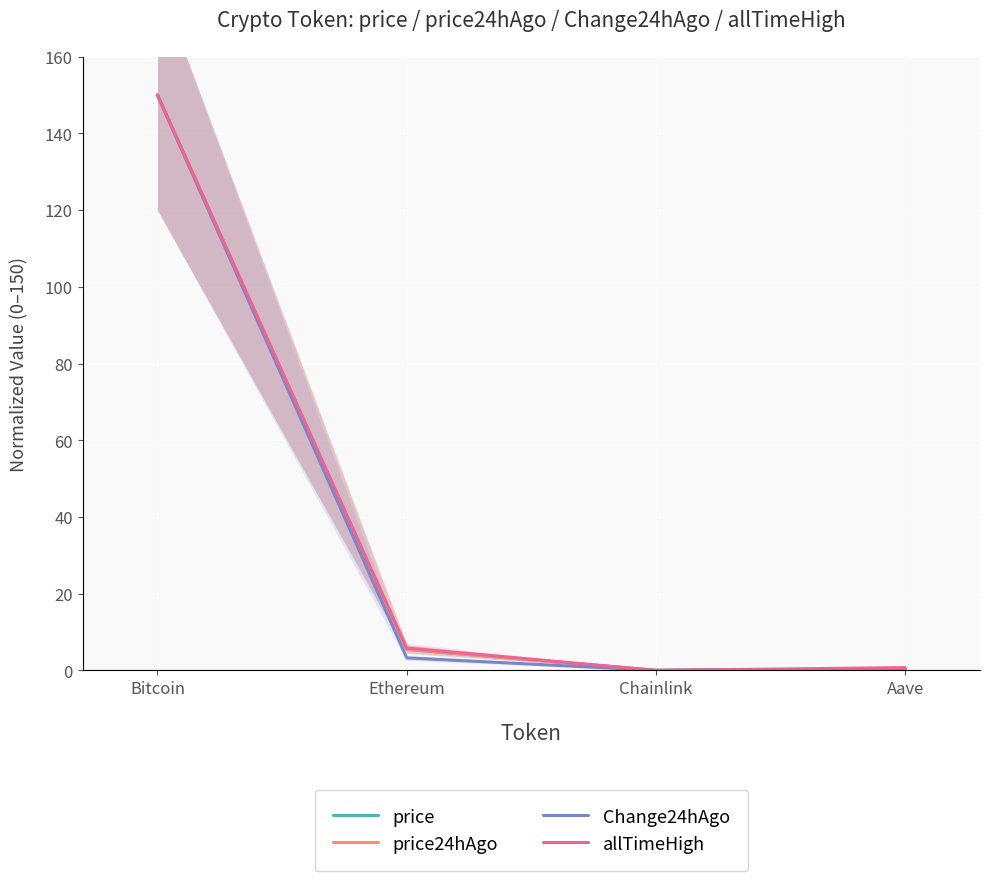

Is this an area chart (filled region under the line)?

No